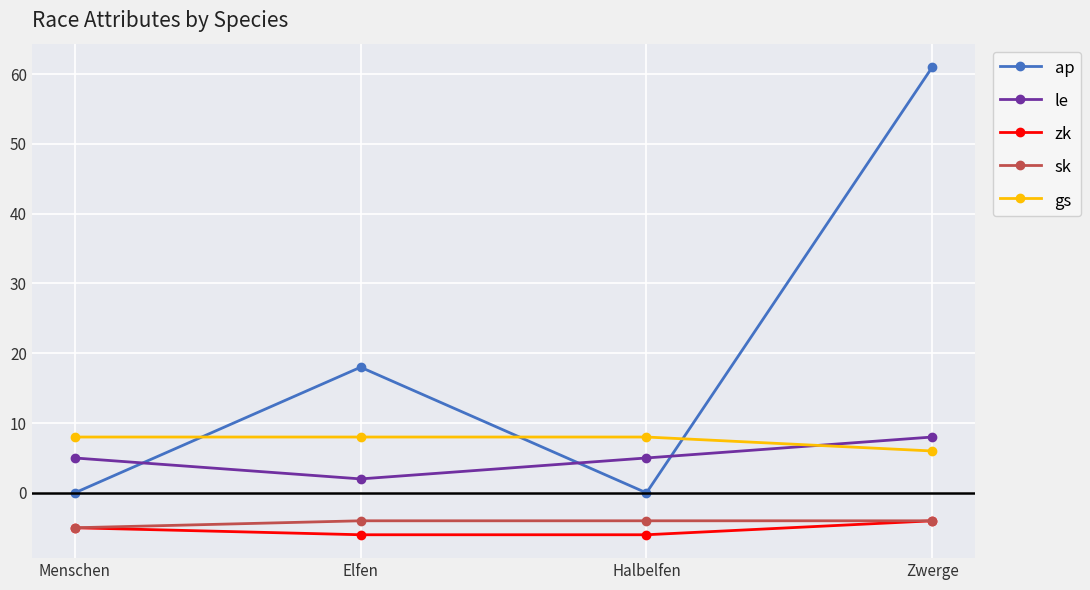

How many interior local valleys does the le series have?

1